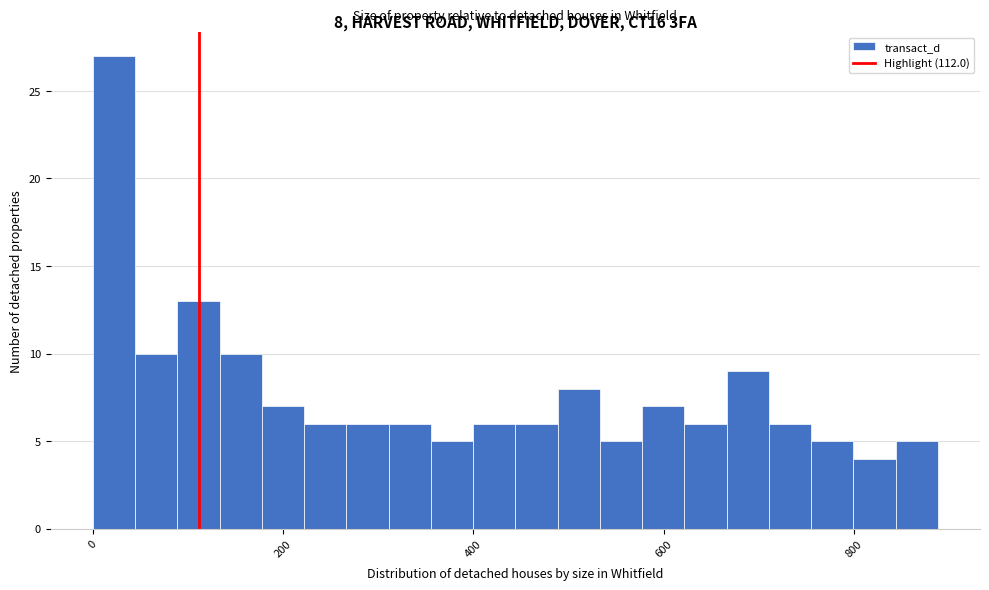

Around what value on the x-axis is the tallest bar? Give the approximate position of its centre, as read against the axis.

20